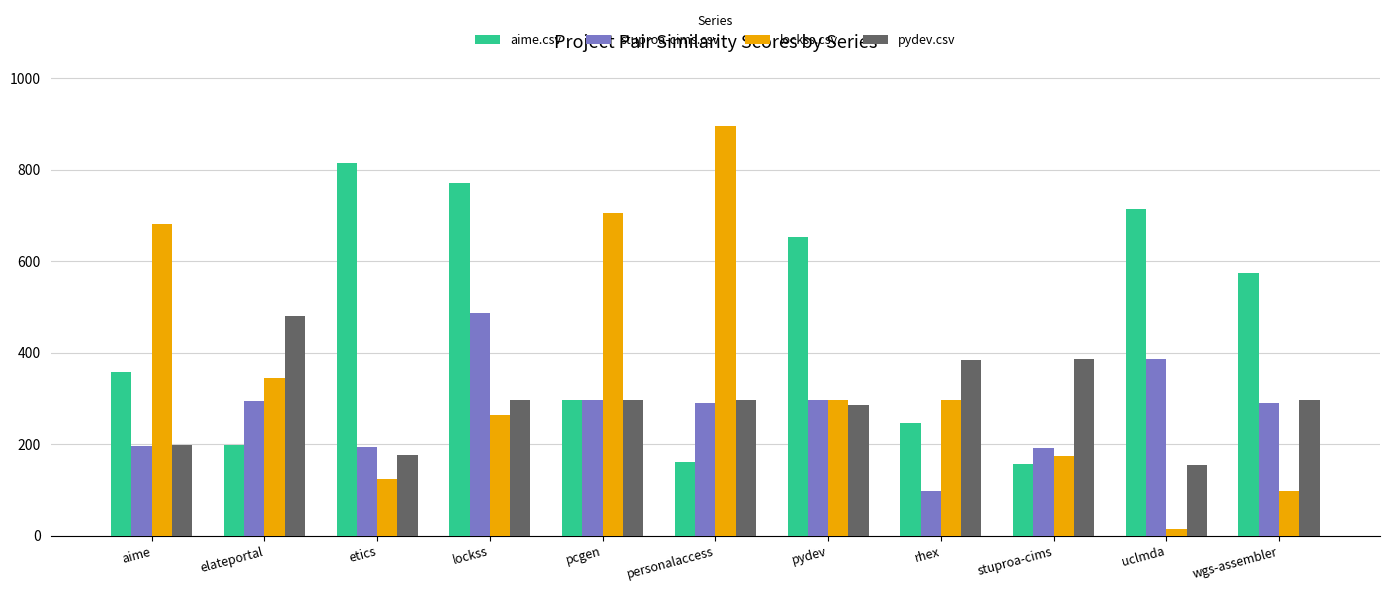

Is it true that pydev.csv equals 480.5 at elateportal?

True